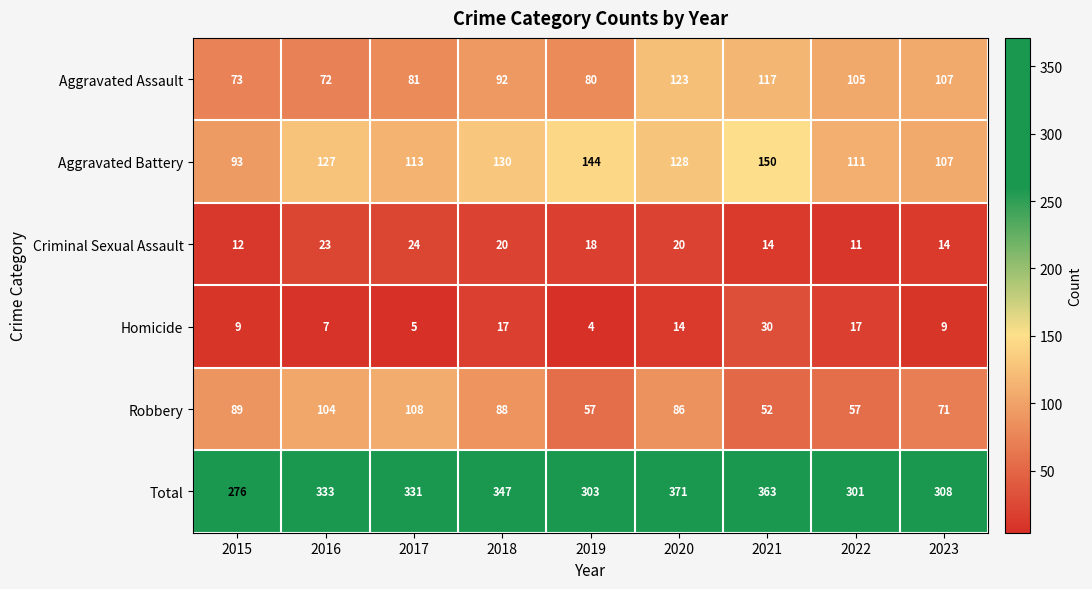

At which category does the chart reach its peak across all series?

2020